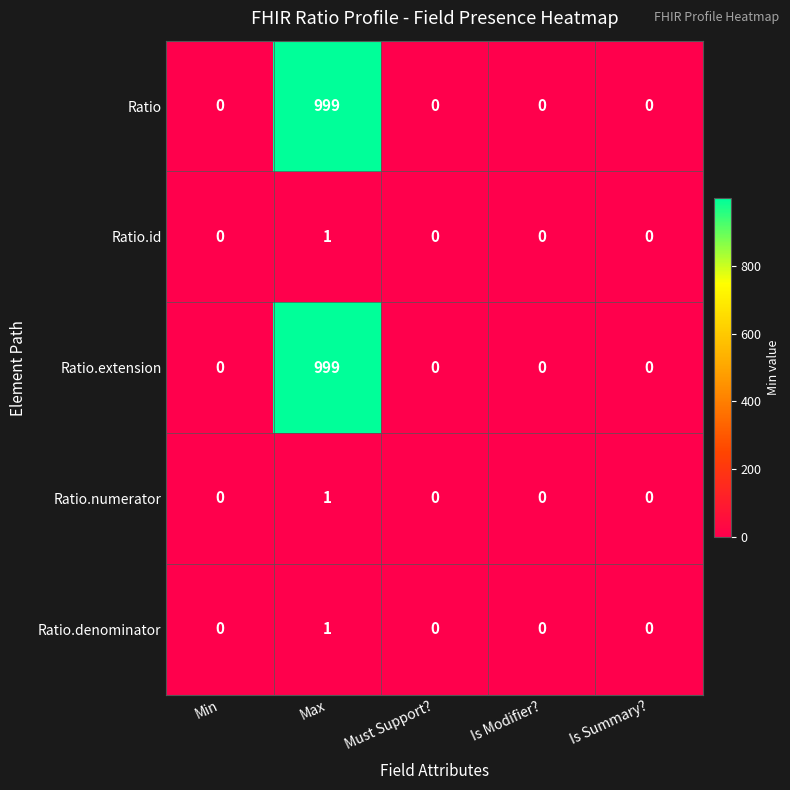

What is the average value of the Ratio series?

200